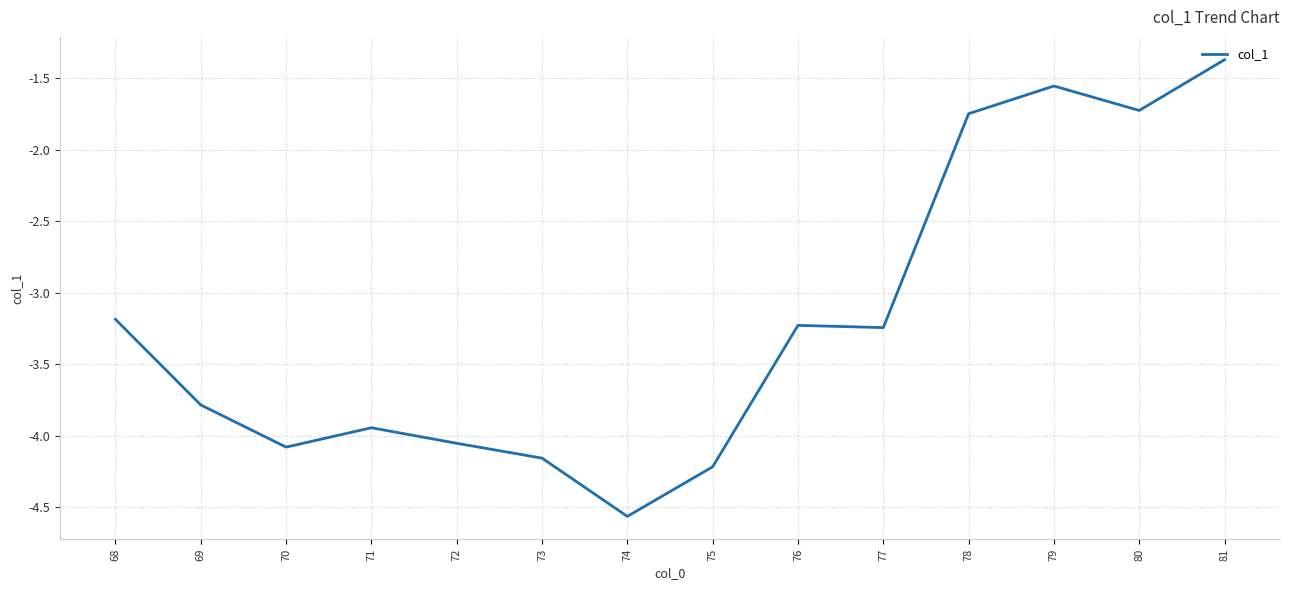

Is it true that the value at 70 is -5.8?

False